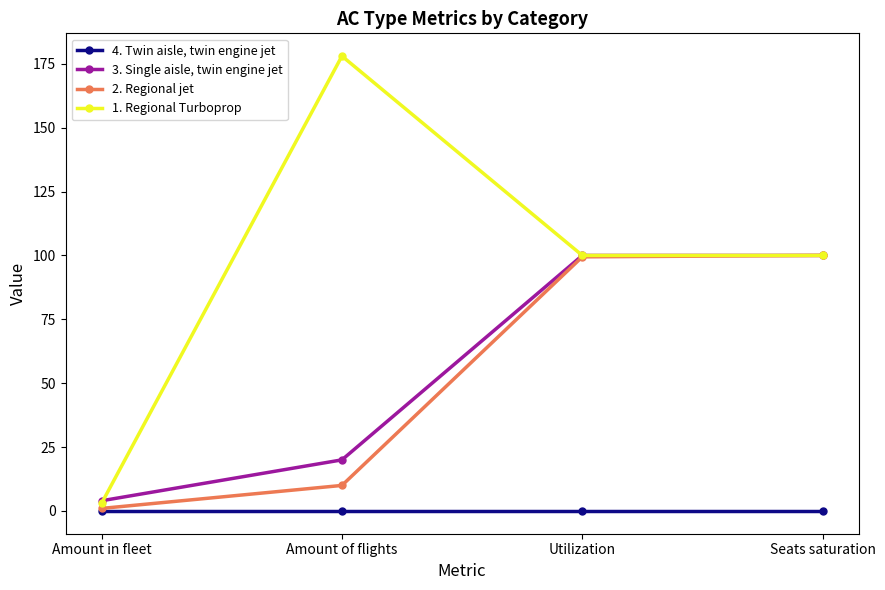

The 2. Regional jet series shows 141.2 at Seats saturation. True or false?

False